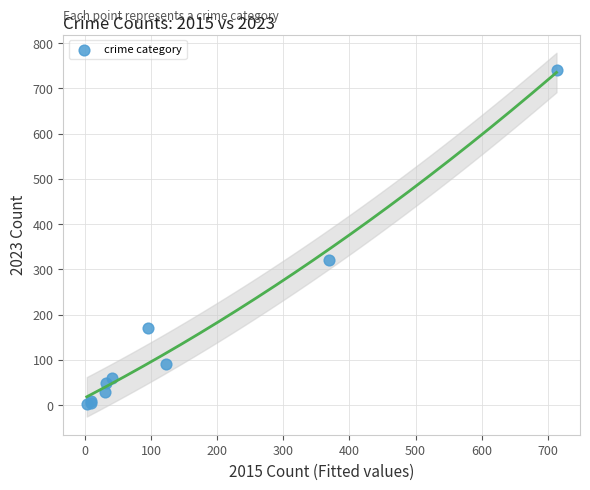

What Y value in the scatter plot is closest to 372?

321